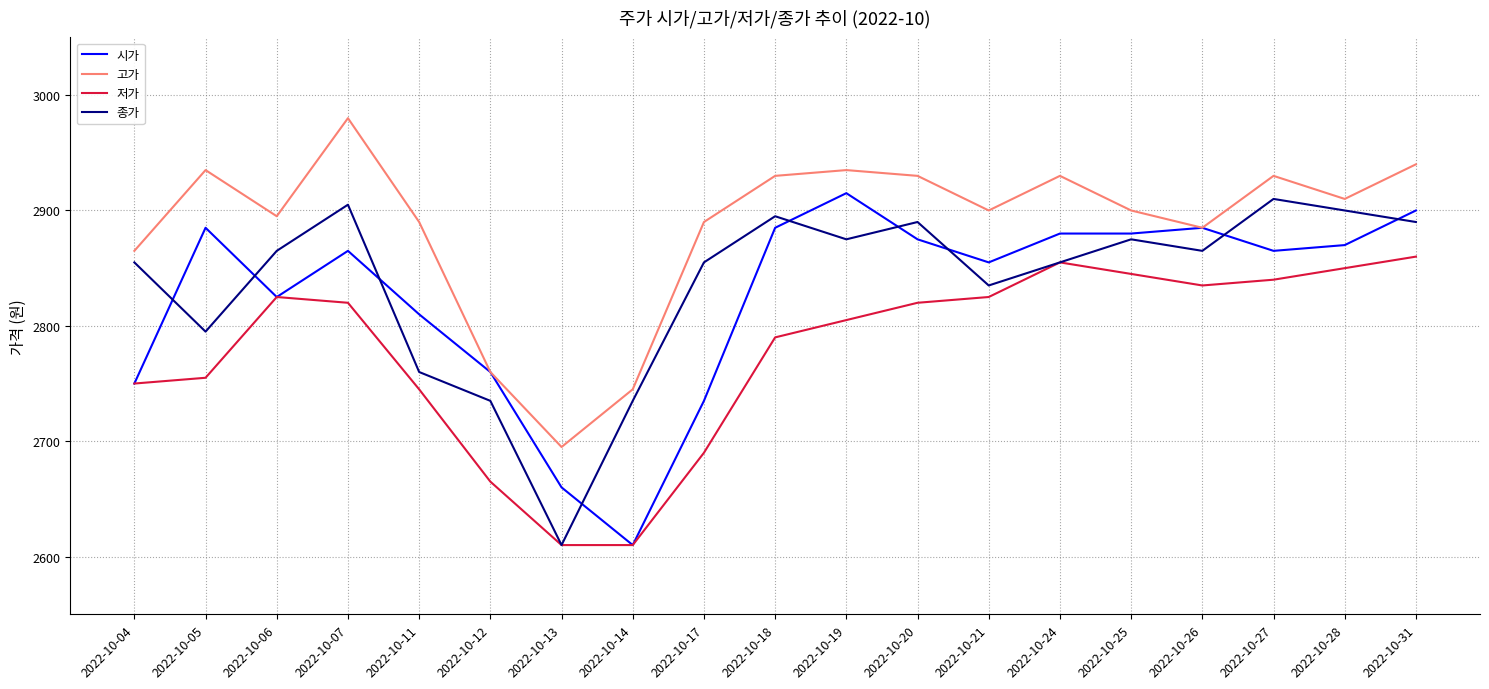

Reading left to right, list all the values displayed in this chart.

시가: 2750	2885	2825	2865	2810	2760	2660	2610	2735	2885	2915	2875	2855	2880	2880	2885	2865	2870	2900
고가: 2865	2935	2895	2980	2890	2760	2695	2745	2890	2930	2935	2930	2900	2930	2900	2885	2930	2910	2940
저가: 2750	2755	2825	2820	2745	2665	2610	2610	2690	2790	2805	2820	2825	2855	2845	2835	2840	2850	2860
종가: 2855	2795	2865	2905	2760	2735	2610	2735	2855	2895	2875	2890	2835	2855	2875	2865	2910	2900	2890